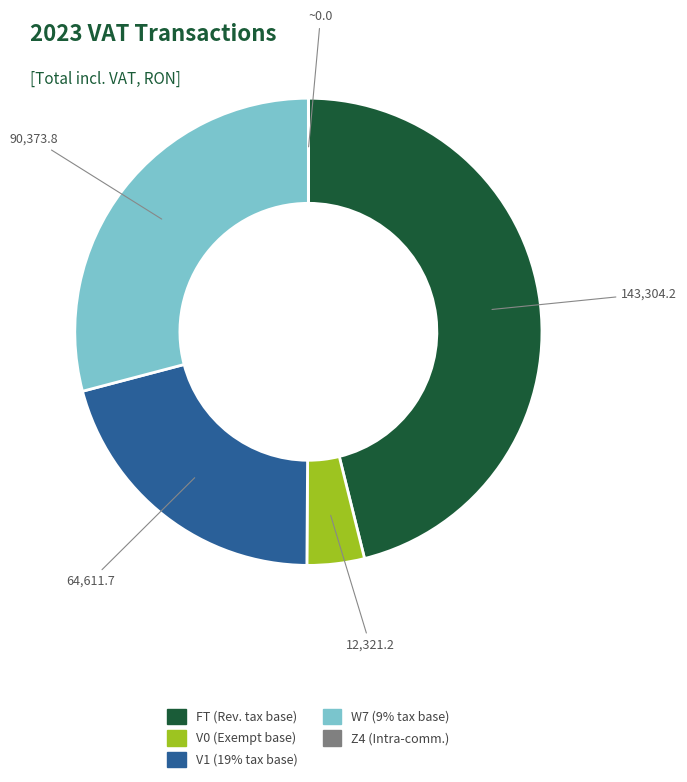

Is there a majority slice in this chart?

No